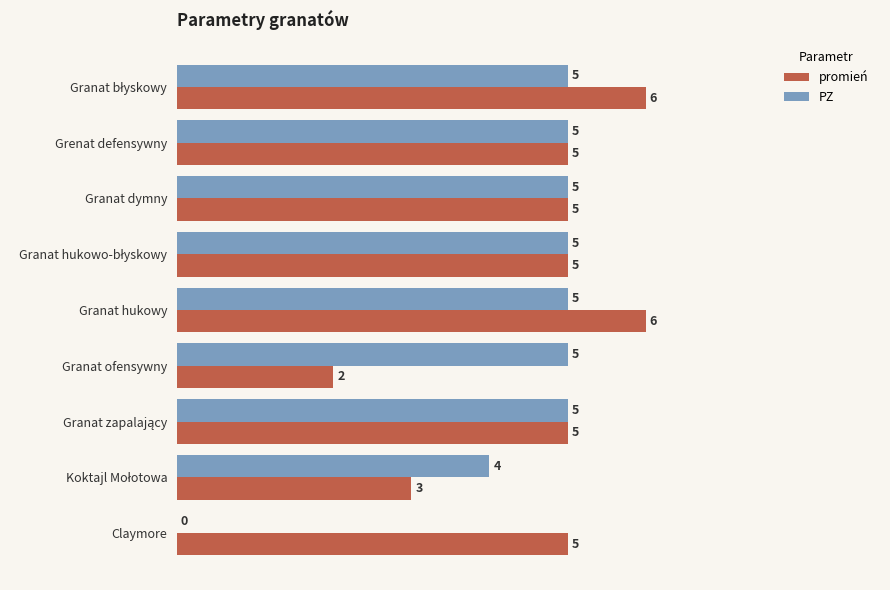

What is the total value across all series at Claymore?

5